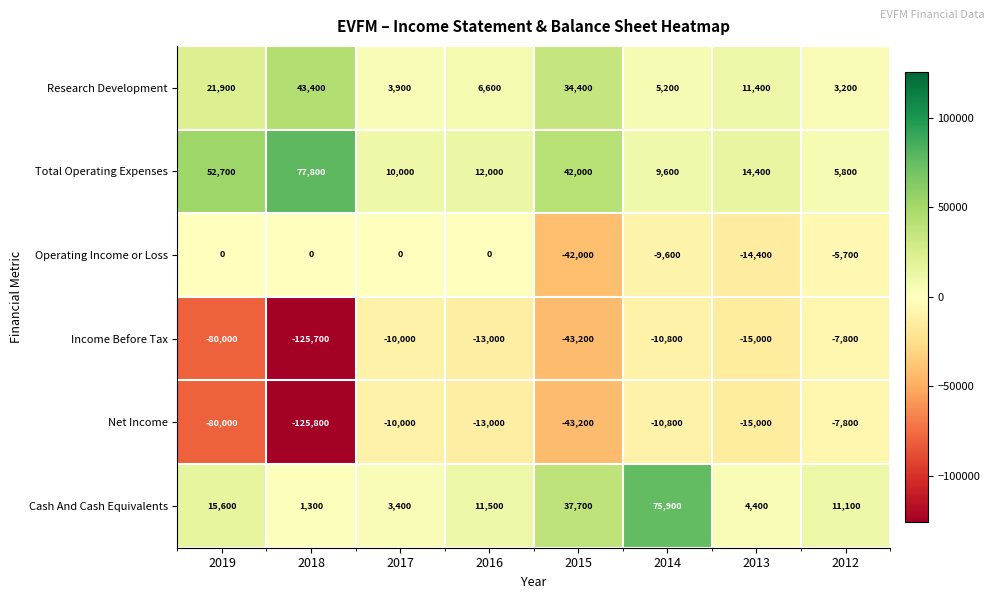

Which label corresponds to the smallest value in the chart?

2018